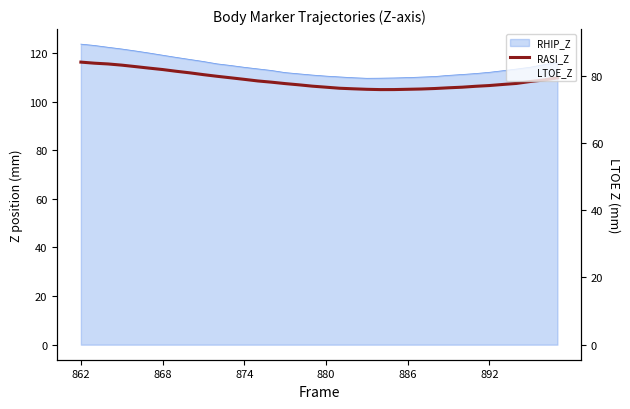

Reading left to right, extract all data points from this chart.

116.2	115.8	115.4	115.0	114.4	113.7	113.2	112.4	111.8	111.1	110.4	109.8	109.1	108.5	108.0	107.4	106.9	106.3	105.9	105.5	105.2	105.0	104.9	104.9	105.0	105.1	105.4	105.6	105.9	106.3	106.6	107.0	107.4	108.2	108.8	109.7